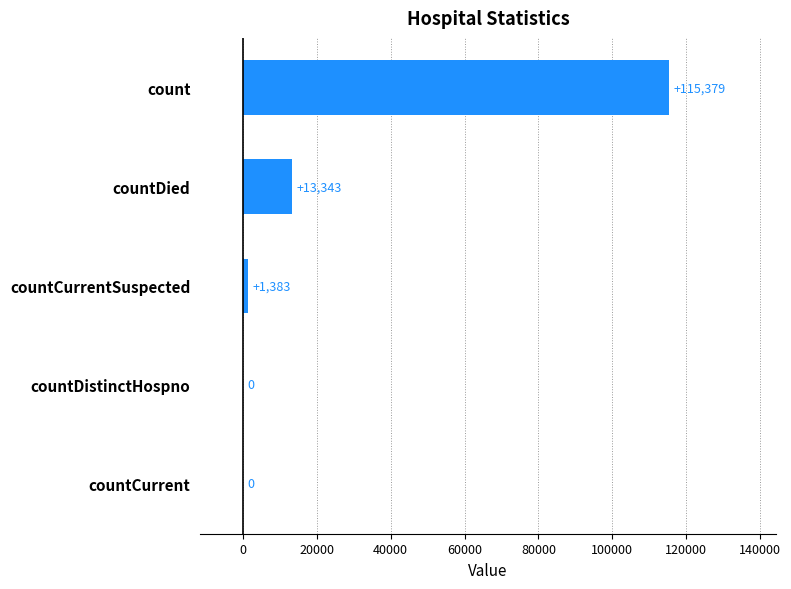

Reading top to bottom, what are all the values shown in this chart?

count=115379	countDied=13343	countCurrentSuspected=1383	countDistinctHospno=0	countCurrent=0